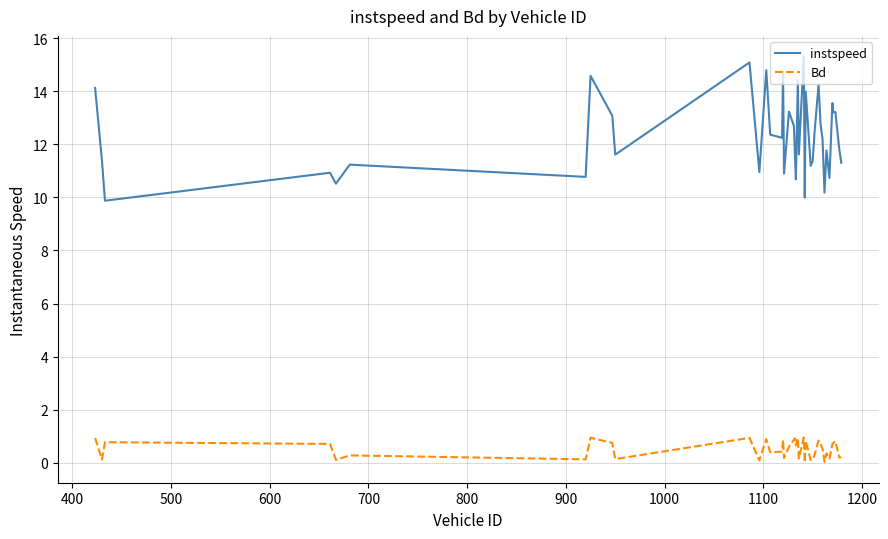

Which series has the widest spread of values?

instspeed